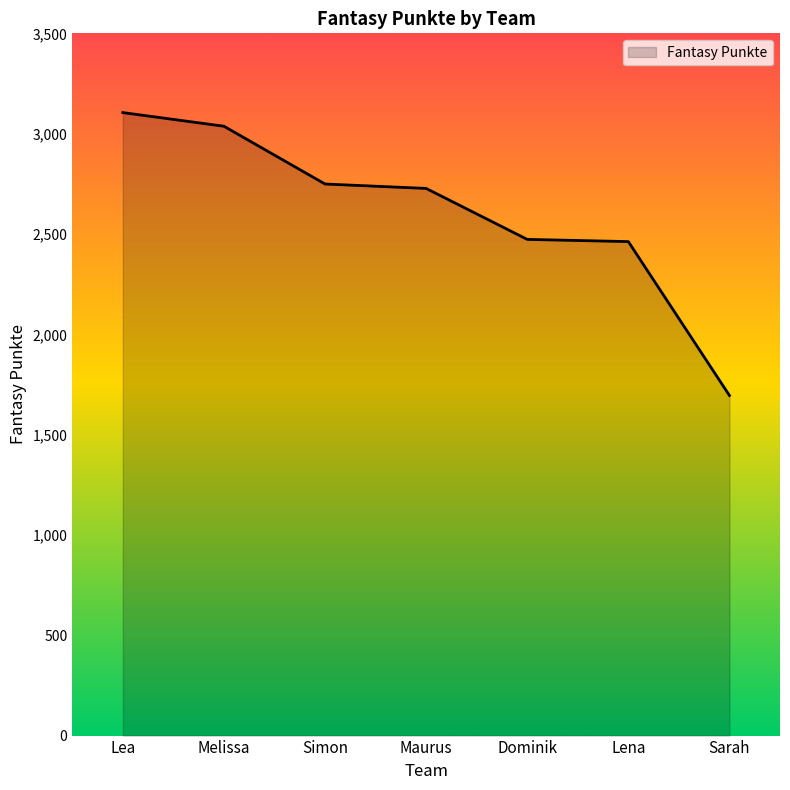

What is the sum of all values?

18248